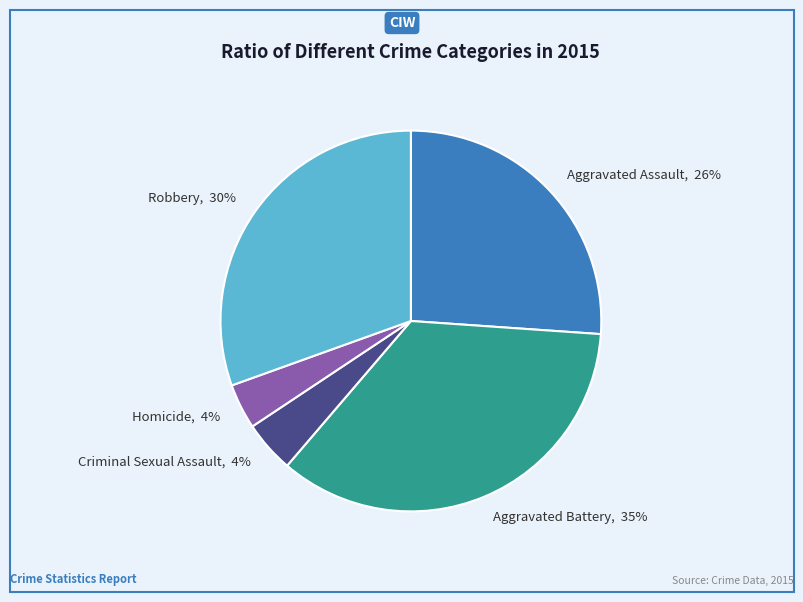

How many slices are in this pie chart?

5